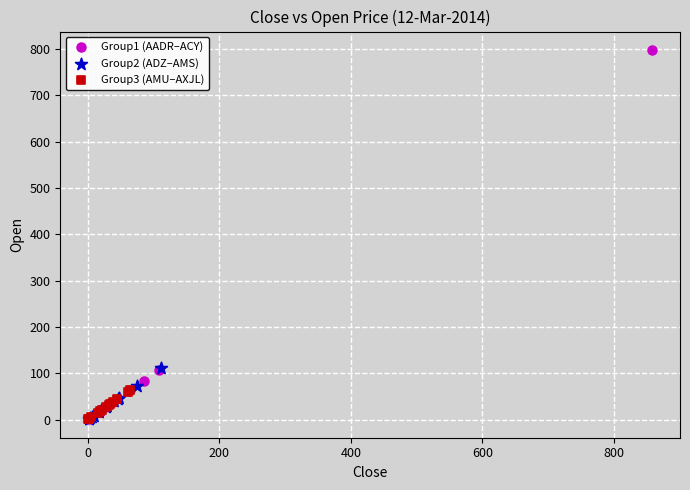

Which series contains the highest Y value?

Group1 (AADR–ACY)